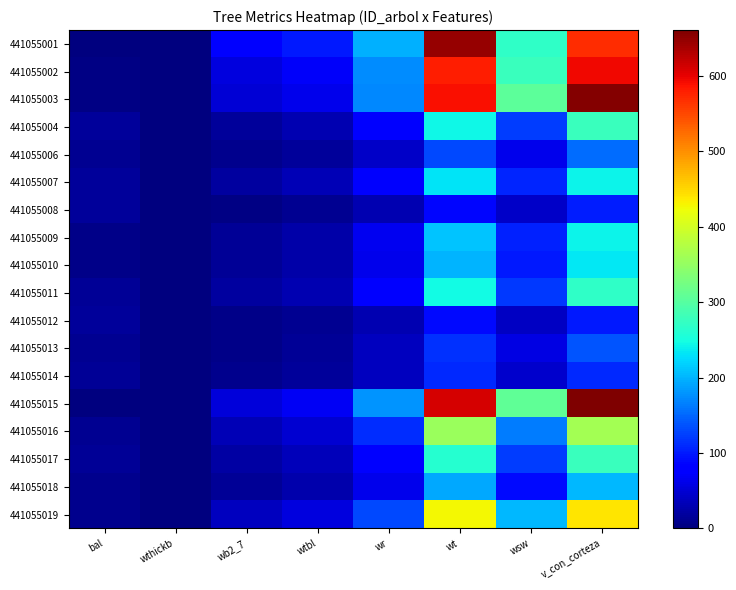

Reading left to right, list all the values displayed in this chart.

441055001: bal=0.0	wthickb=1.0	wb2_7=76.2	wtbl=100.6	wr=198.8	wt=647.3	wsw=270.8	v_con_corteza=568.8
441055002: bal=3.2	wthickb=0.0	wb2_7=55.0	wtbl=72.3	wr=174.1	wt=580.0	wsw=278.5	v_con_corteza=595.4
441055003: bal=4.7	wthickb=0.0	wb2_7=49.3	wtbl=63.3	wr=172.2	wt=590.9	wsw=306.1	v_con_corteza=658.0
441055004: bal=15.5	wthickb=0.0	wb2_7=17.7	wtbl=29.1	wr=76.1	wt=244.7	wsw=121.8	v_con_corteza=277.4
441055006: bal=11.9	wthickb=0.0	wb2_7=8.0	wtbl=15.7	wr=41.6	wt=129.5	wsw=64.2	v_con_corteza=152.8
441055007: bal=16.2	wthickb=0.0	wb2_7=19.1	wtbl=32.6	wr=74.6	wt=232.3	wsw=106.0	v_con_corteza=240.6
441055008: bal=17.4	wthickb=0.0	wb2_7=4.9	wtbl=10.8	wr=28.5	wt=86.4	wsw=42.2	v_con_corteza=103.3
441055009: bal=6.2	wthickb=0.0	wb2_7=14.4	wtbl=24.7	wr=65.5	wt=209.4	wsw=104.8	v_con_corteza=241.5
441055010: bal=7.5	wthickb=0.0	wb2_7=13.6	wtbl=23.6	wr=62.9	wt=200.8	wsw=100.6	v_con_corteza=232.7
441055011: bal=14.9	wthickb=0.0	wb2_7=18.7	wtbl=31.0	wr=77.4	wt=246.3	wsw=119.2	v_con_corteza=270.8
441055012: bal=16.8	wthickb=0.0	wb2_7=5.6	wtbl=12.4	wr=29.6	wt=88.0	wsw=40.4	v_con_corteza=98.2
441055013: bal=12.7	wthickb=0.0	wb2_7=6.9	wtbl=13.9	wr=37.4	wt=115.7	wsw=57.5	v_con_corteza=138.2
441055014: bal=13.4	wthickb=0.0	wb2_7=8.4	wtbl=17.8	wr=37.4	wt=109.9	wsw=46.5	v_con_corteza=110.6
441055015: bal=1.7	wthickb=0.0	wb2_7=54.0	wtbl=69.0	wr=179.9	wt=611.9	wsw=309.0	v_con_corteza=661.1
441055016: bal=11.0	wthickb=0.0	wb2_7=31.9	wtbl=48.3	wr=111.2	wt=356.1	wsw=164.7	v_con_corteza=363.2
441055017: bal=14.2	wthickb=0.0	wb2_7=21.4	wtbl=35.1	wr=83.2	wt=262.9	wsw=123.2	v_con_corteza=277.9
441055018: bal=8.7	wthickb=0.0	wb2_7=14.9	wtbl=26.6	wr=62.1	wt=191.8	wsw=88.2	v_con_corteza=203.1
441055019: bal=9.9	wthickb=0.0	wb2_7=38.7	wtbl=55.4	wr=131.5	wt=428.1	wsw=202.4	v_con_corteza=441.5